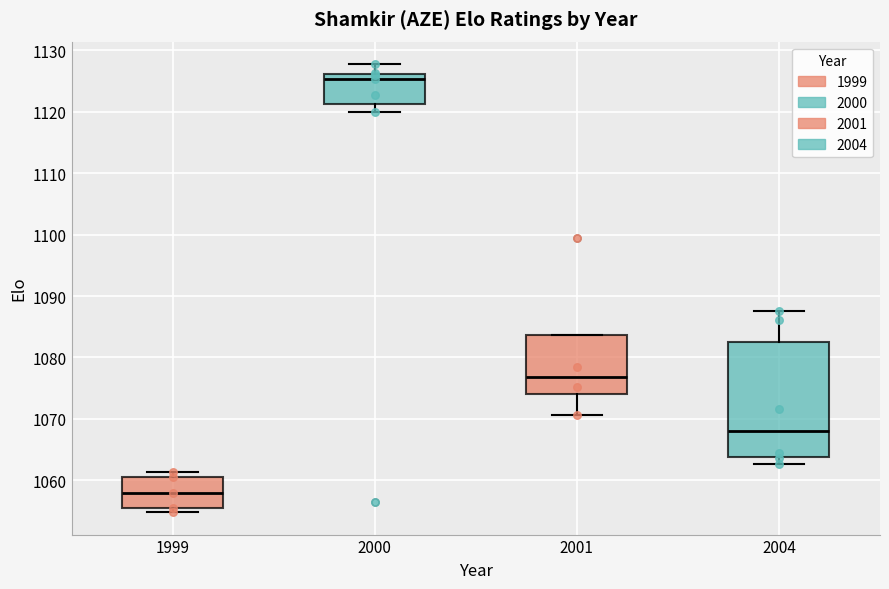

Where is the lower edge of the box at x = 2001 on the y-axis? The values are not printed on the chart, so give them approximately, as read against the axis.

1074